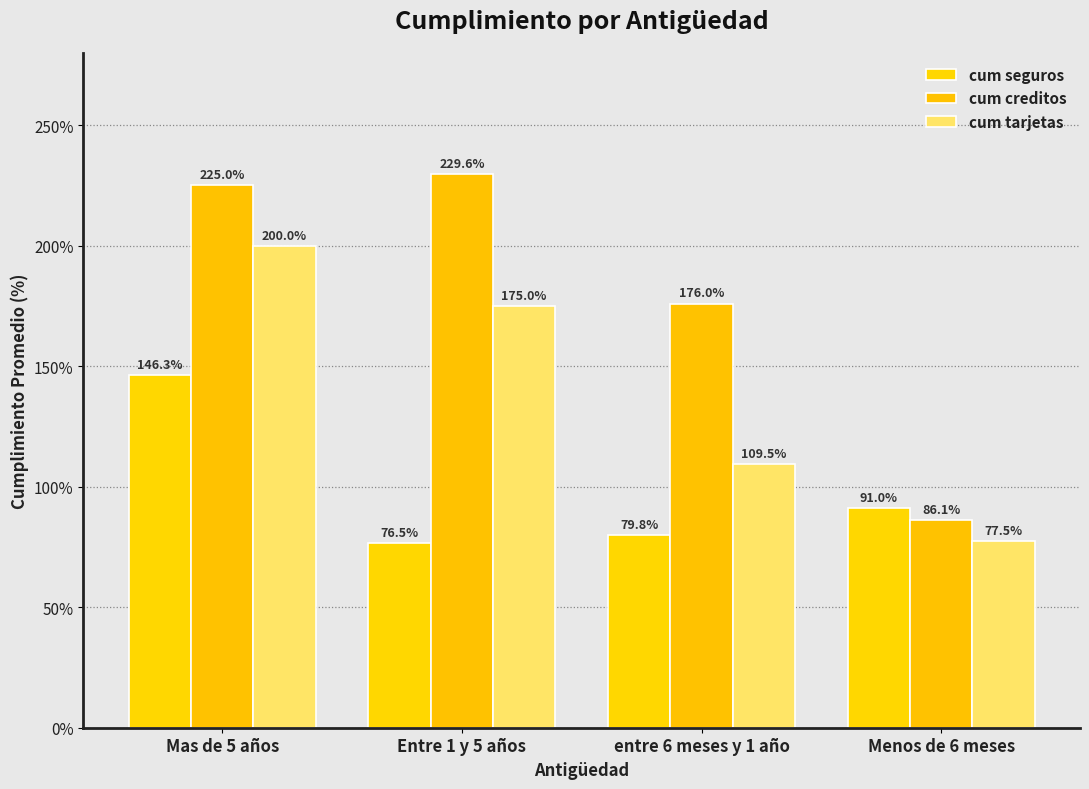

Is the value of cum creditos at Menos de 6 meses greater than the value of cum tarjetas at Entre 1 y 5 años?

No